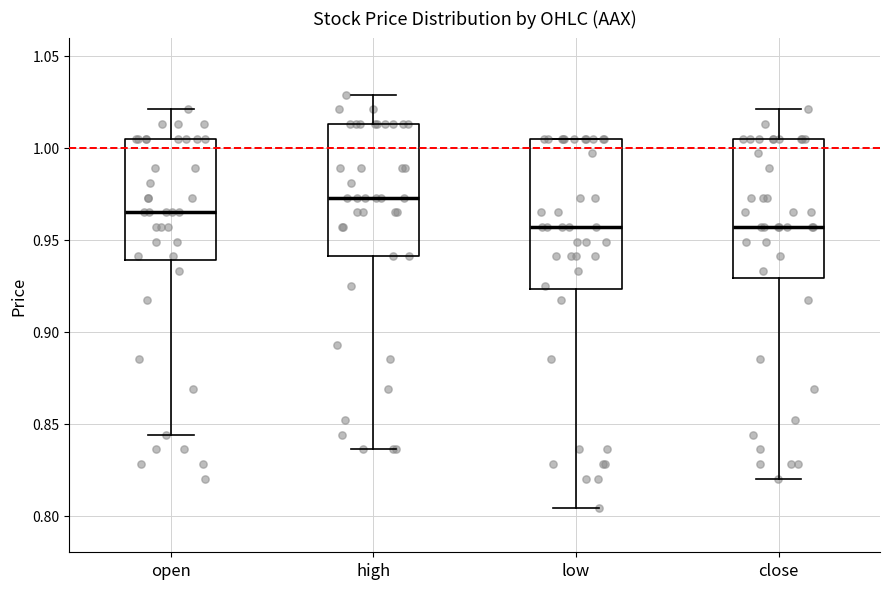

Which box is the tallest, from its lower edge to its upper edge?

low